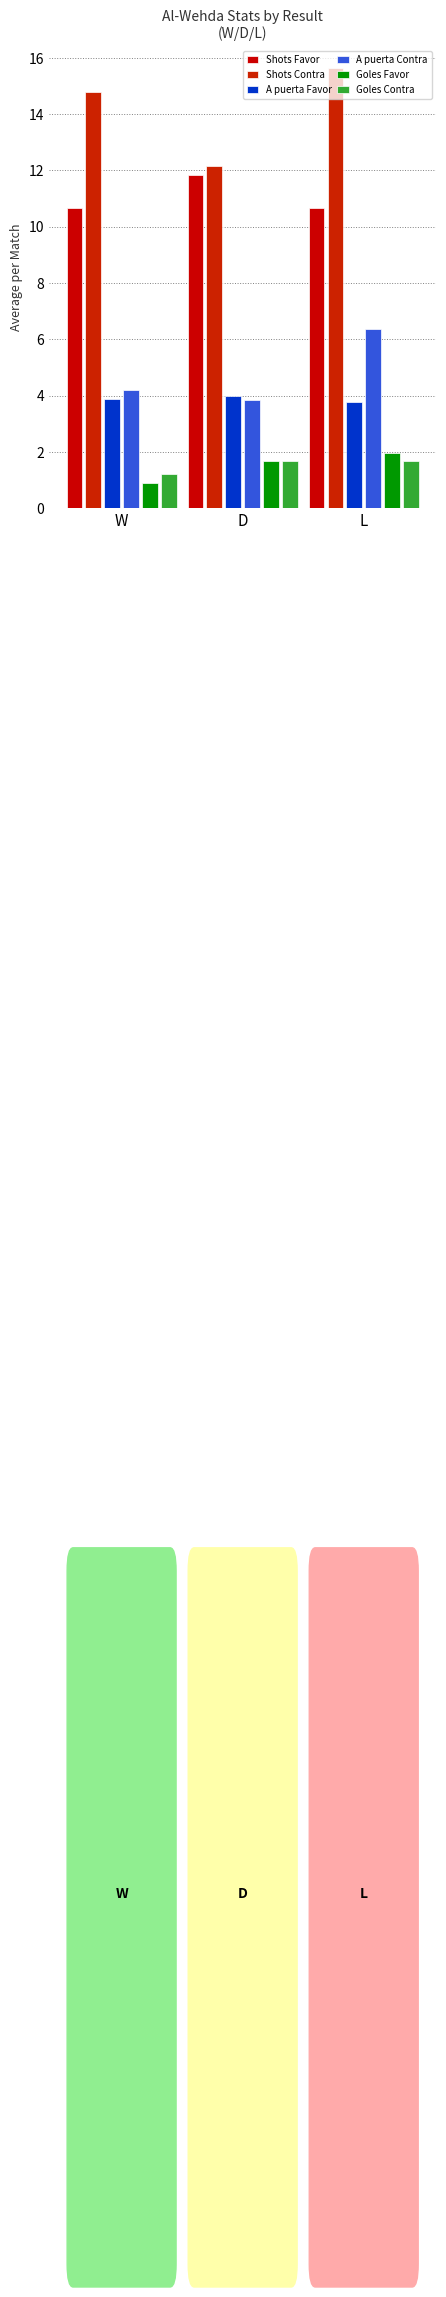

At which category is the sum across all series the highest?

L